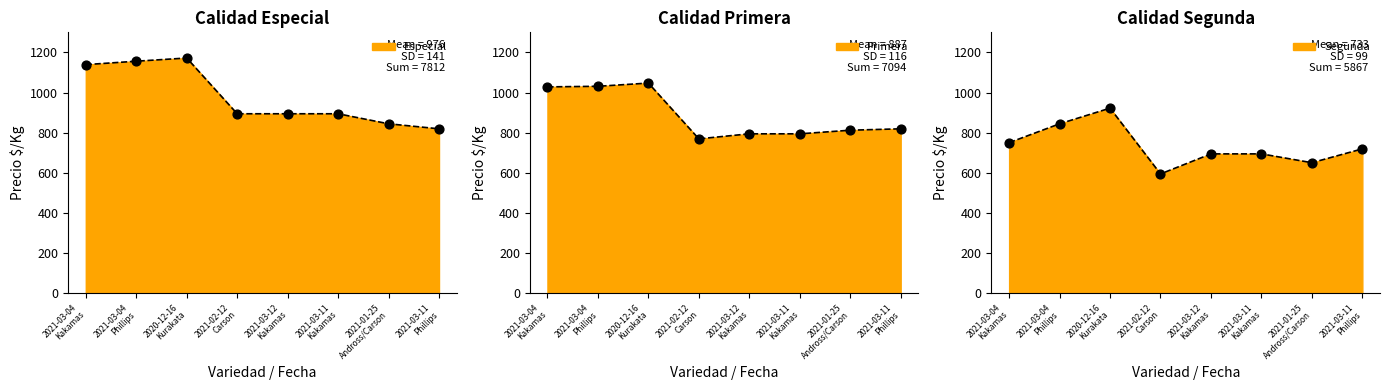

What are all the series names shown in the legend?

Especial, Primera, Segunda